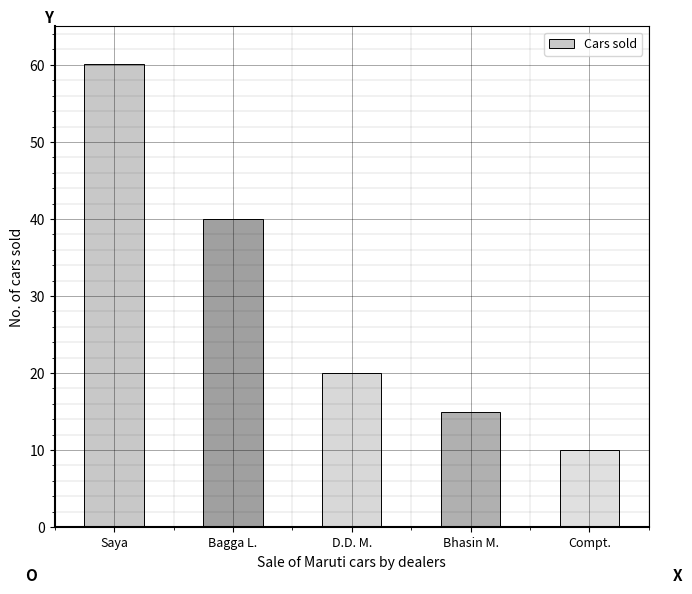

How many distinct data groups are displayed?

1